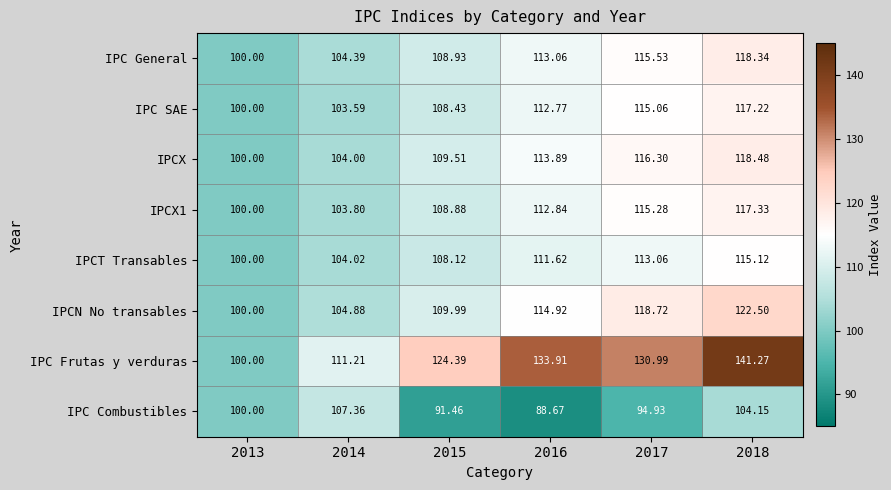

Between 2015 and 2017, which series saw the biggest shift?

IPCN No transables